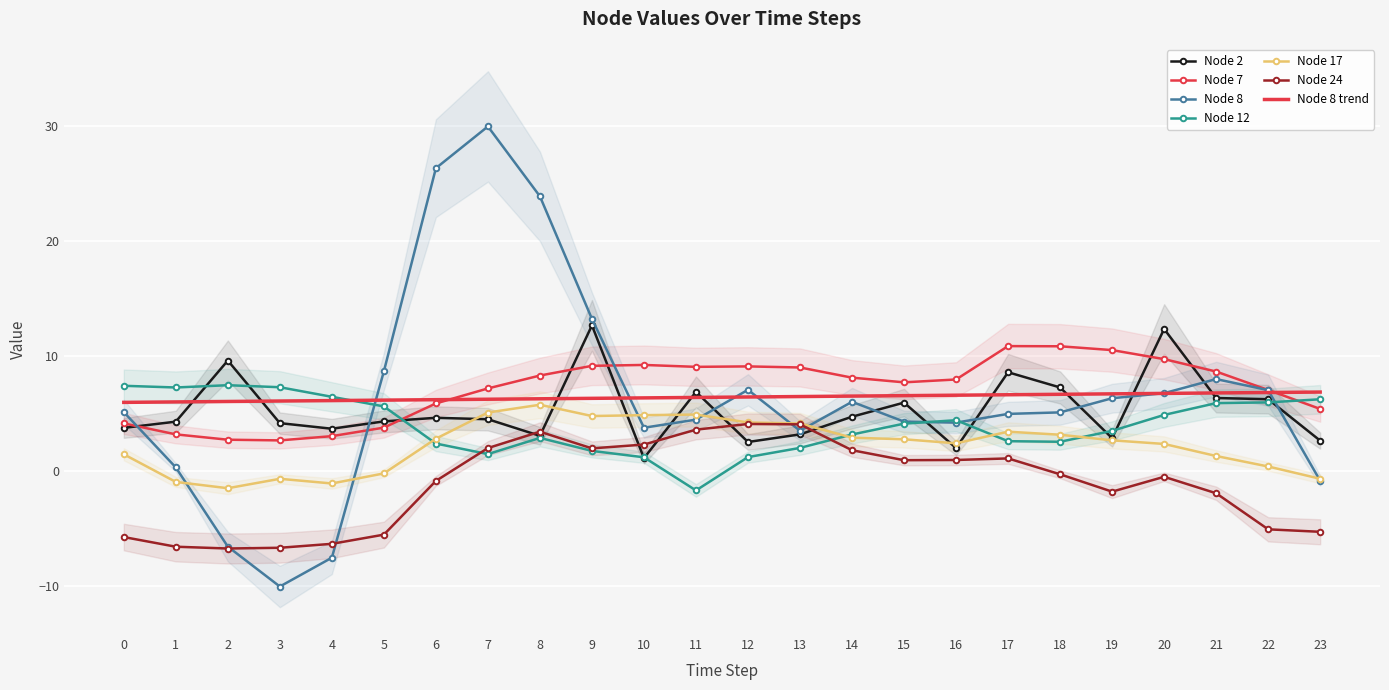

Which series changed the most between 15 and 21?

Node 8